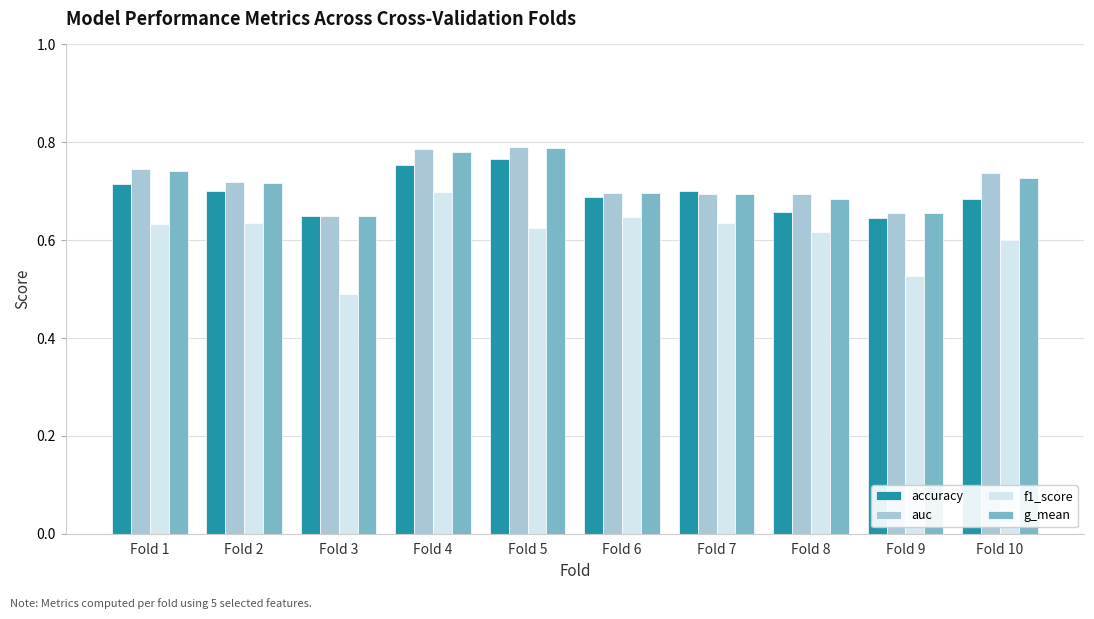

Is the value of g_mean at Fold 4 greater than the value of f1_score at Fold 8?

Yes